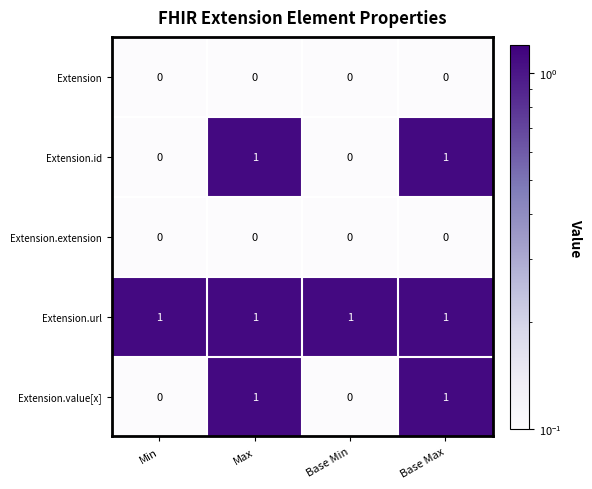

At how many categories does at least one series exceed 0?

4